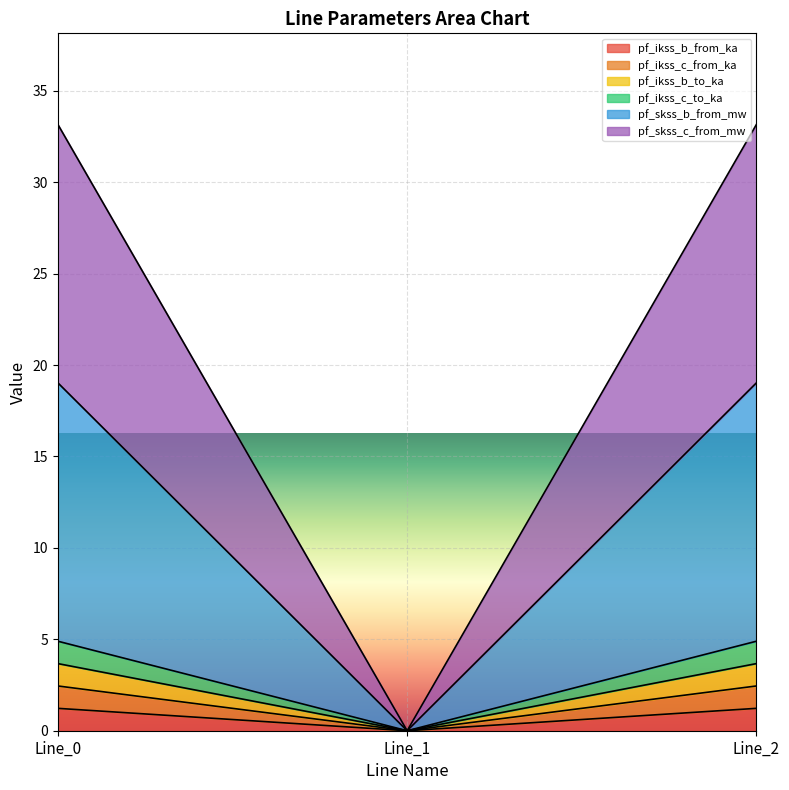

Does the chart display data point markers on the line(s)?

No